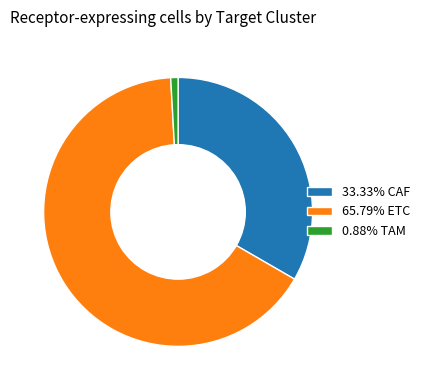

How many segments does this pie chart have?

3